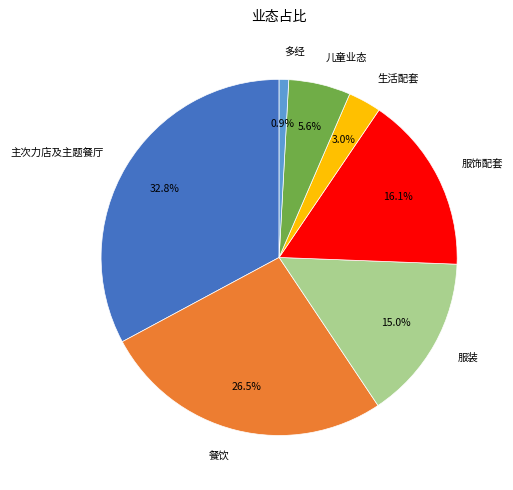

Between 主次力店及主题餐厅 and 餐饮, which is larger?

主次力店及主题餐厅